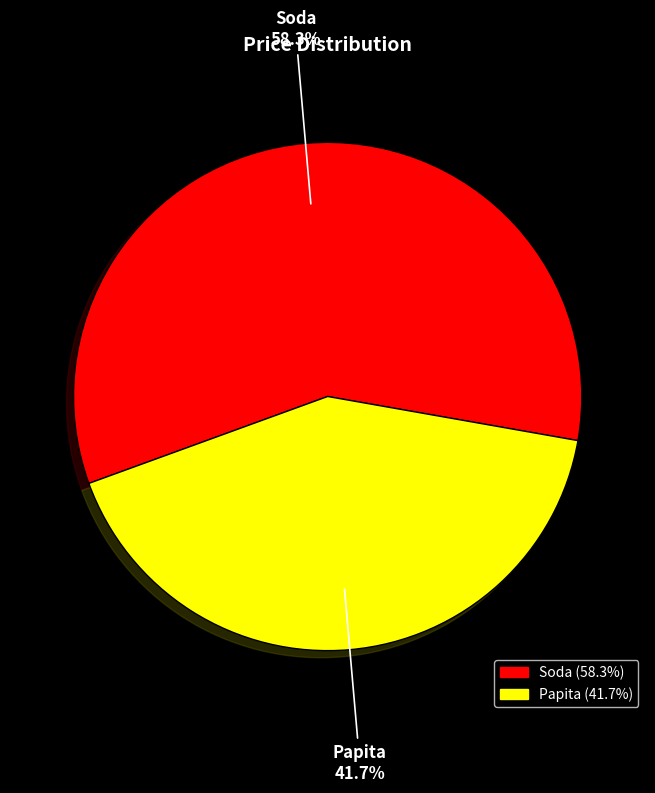

How many segments does this pie chart have?

2